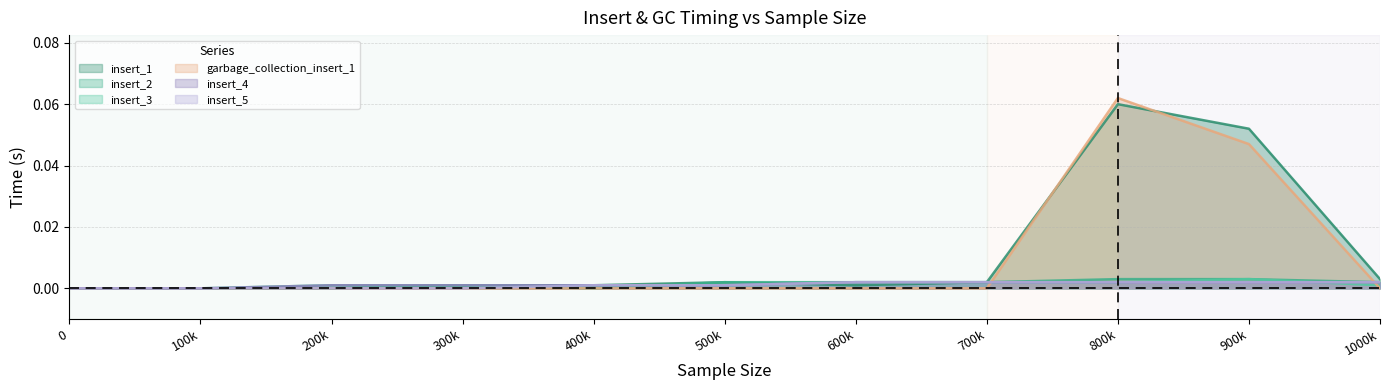

Which series has the largest total across all categories?

insert_1